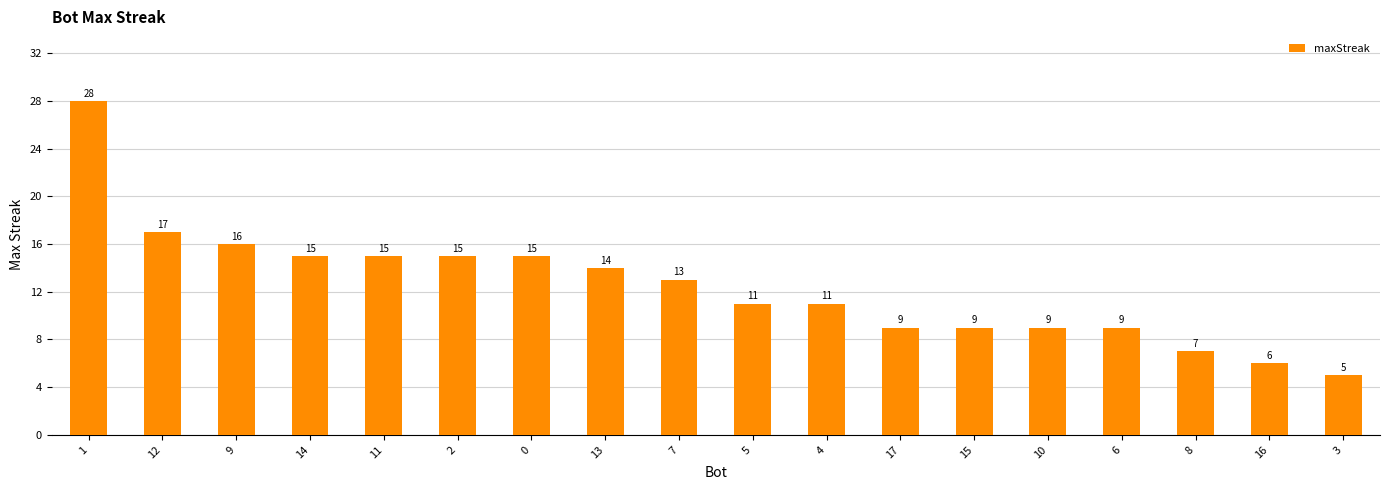

What is the difference between the values at 17 and 5?

2